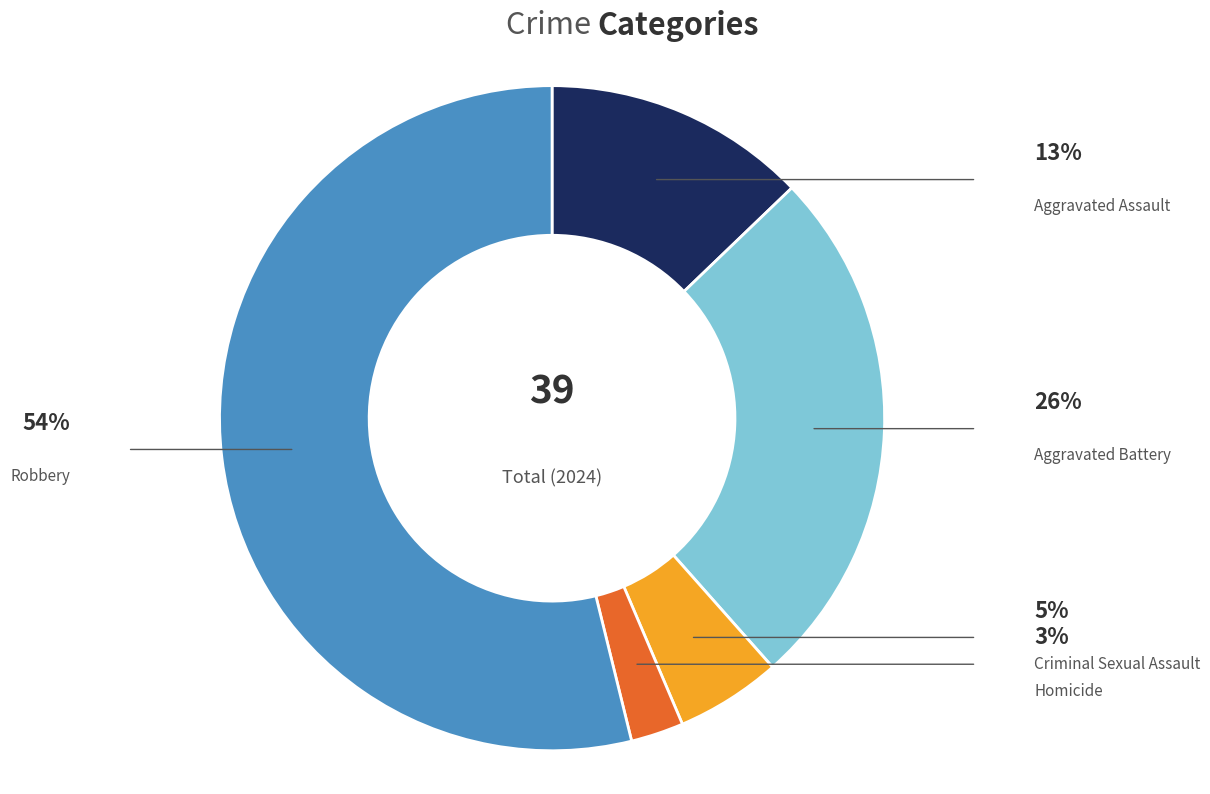

To the nearest percent, what percentage of the pie is Homicide?

3%